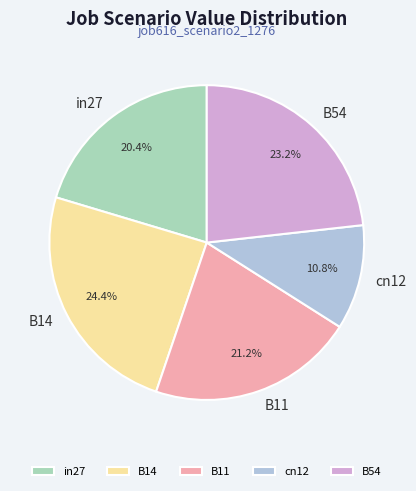

Rank the categories by value from highest to lowest.

B14, B54, B11, in27, cn12